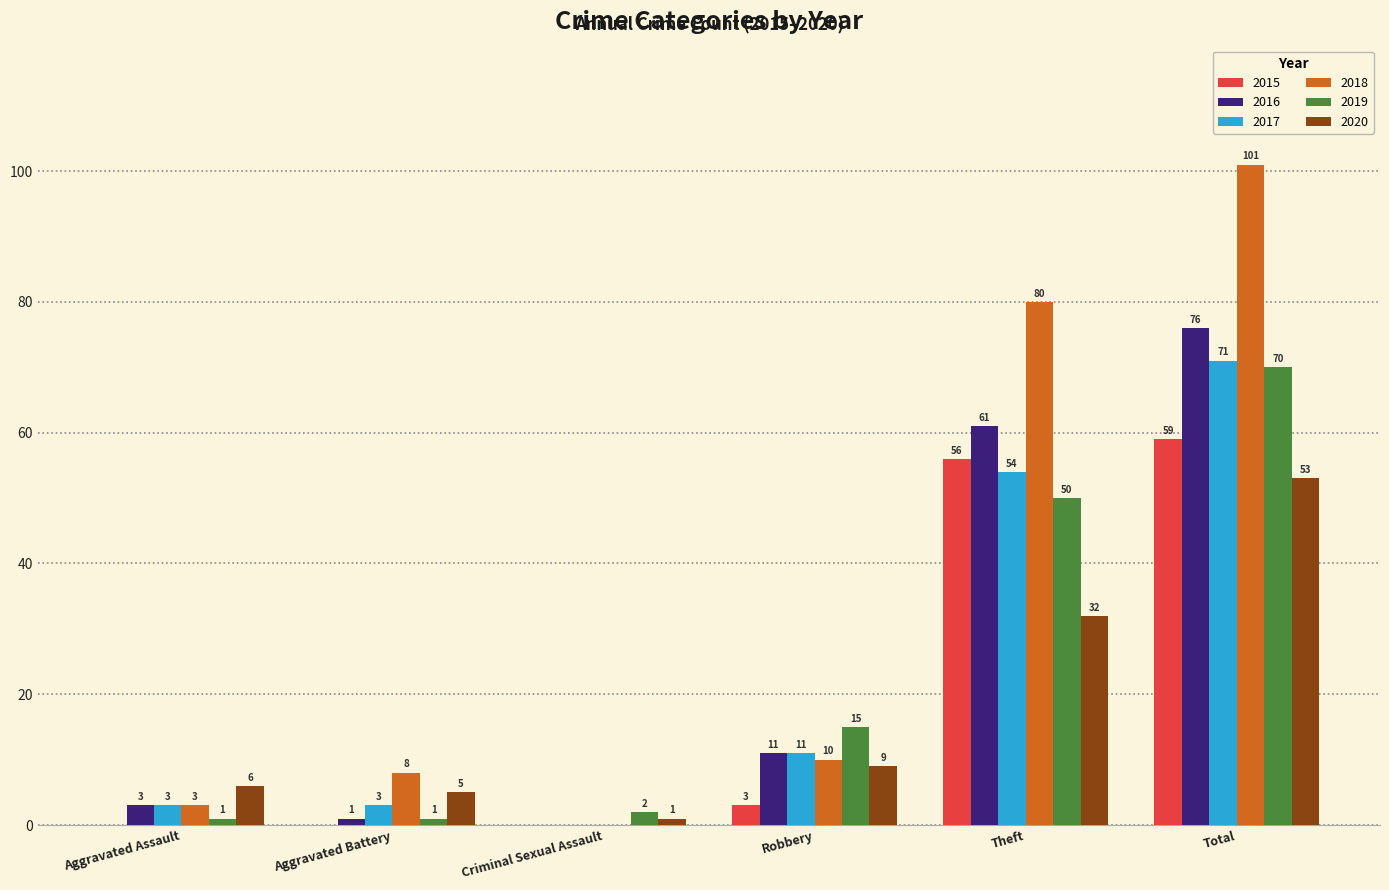

The value of 2019 at Criminal Sexual Assault is 2. True or false?

True